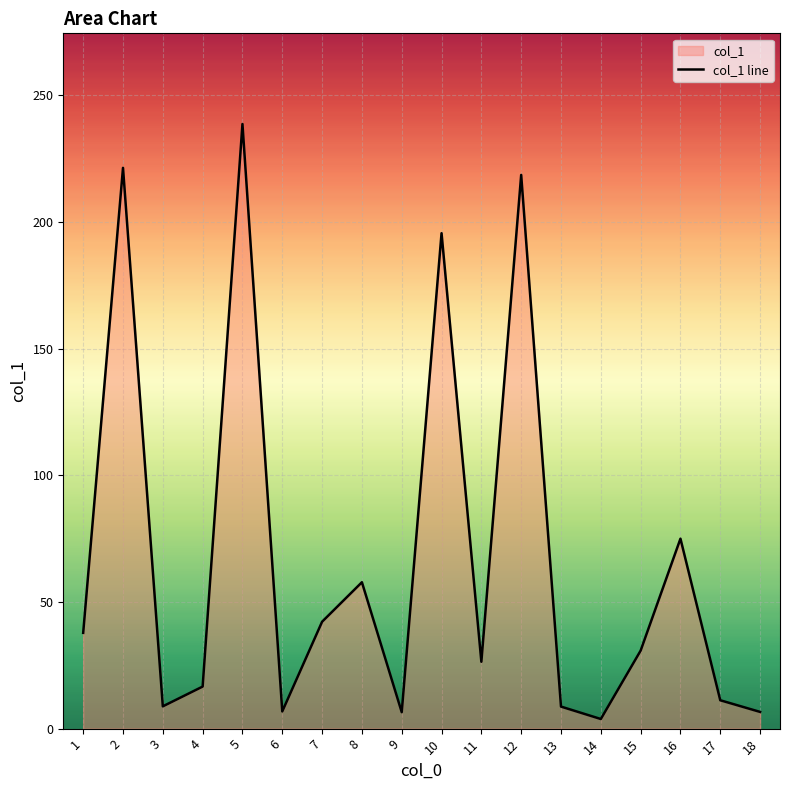

Read the value at 14.

3.8